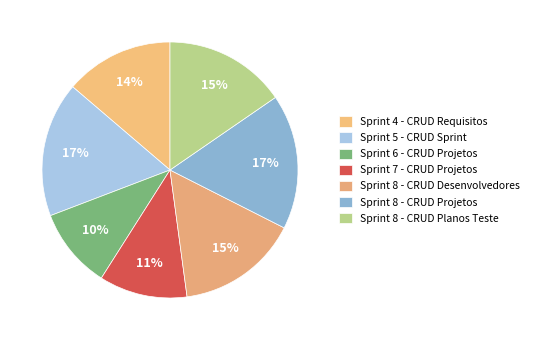

Count the number of slices in the pie.

7